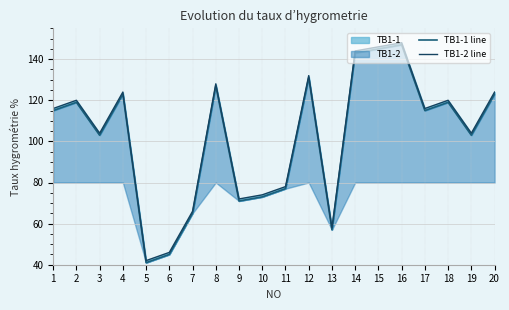

At which category is the sum across all series the highest?

16